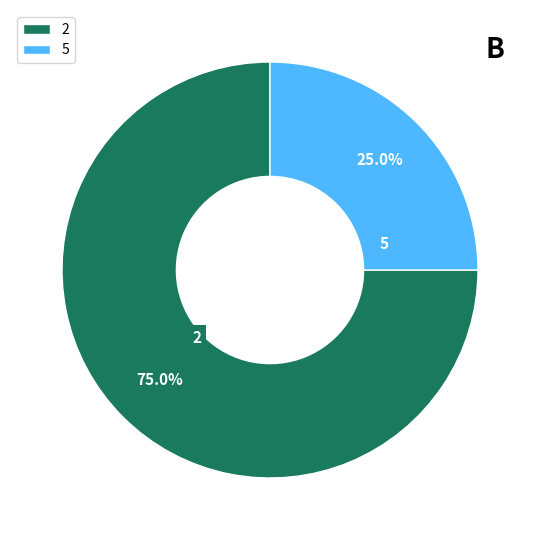

Between 5 and 2, which is larger?

2